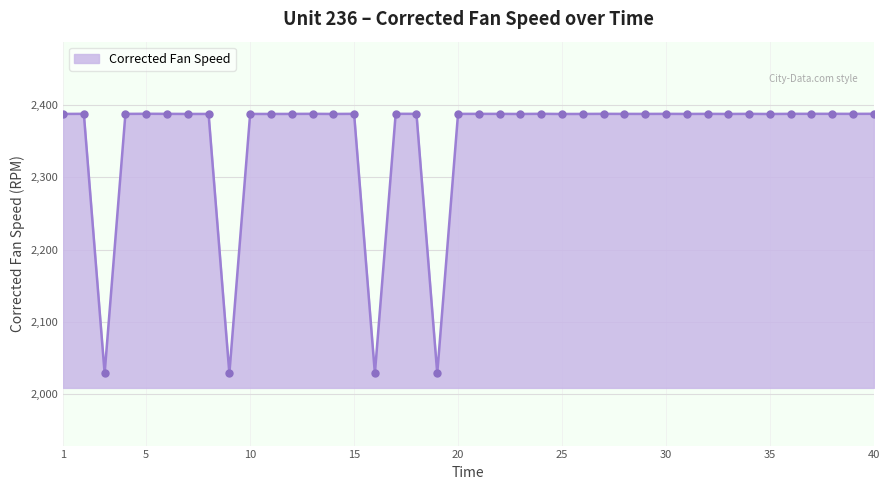

What is the maximum value shown in the chart?

2388.2